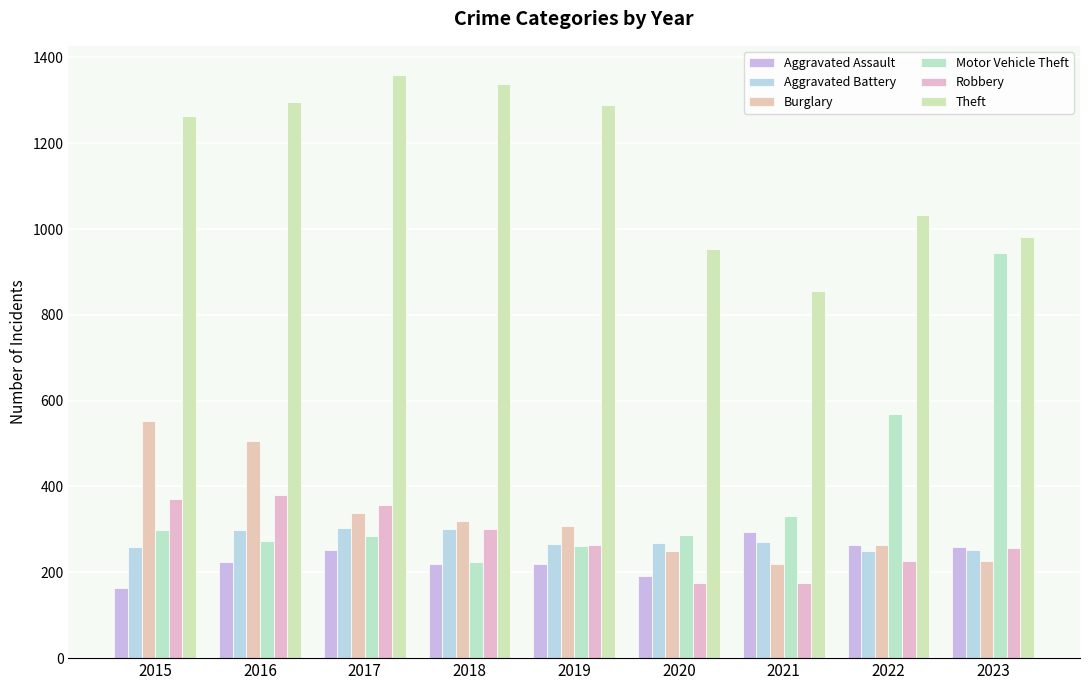

At how many categories does at least one series exceed 555?

9